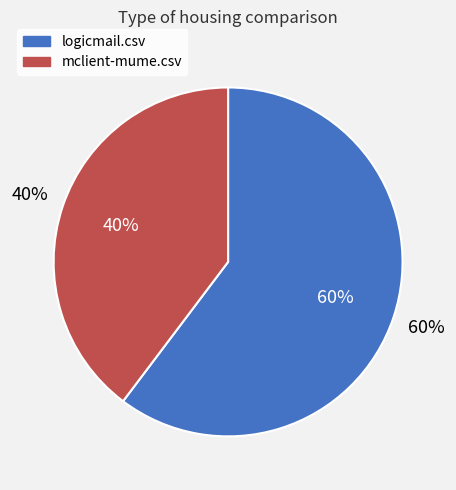

Which category has the biggest portion of the pie?

logicmail.csv